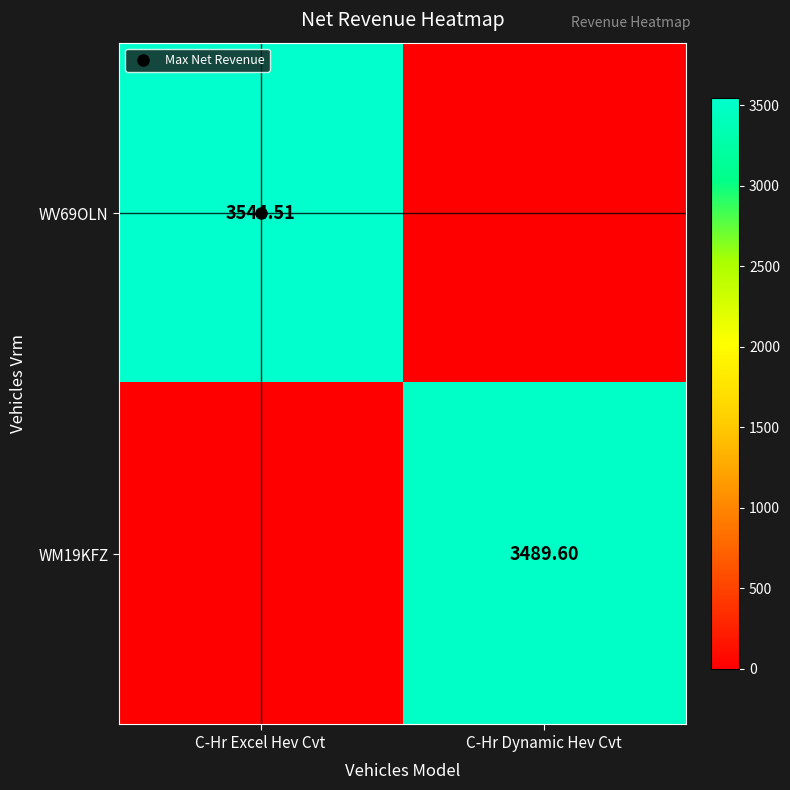

Rank the series by their maximum value, from highest to lowest.

WV69OLN, WM19KFZ